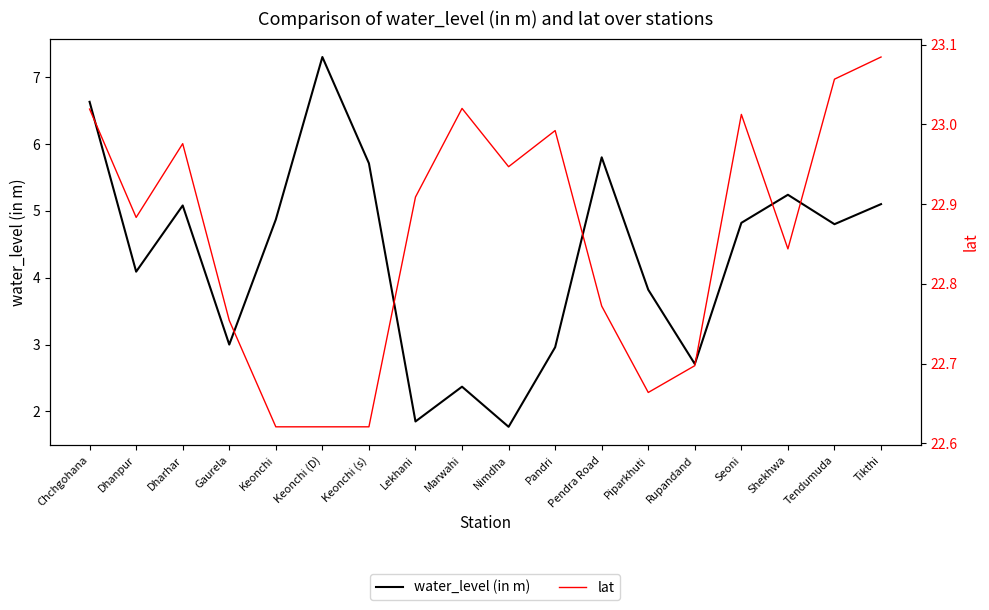

True or false: lat and water_level (in m) intersect in this chart.

False